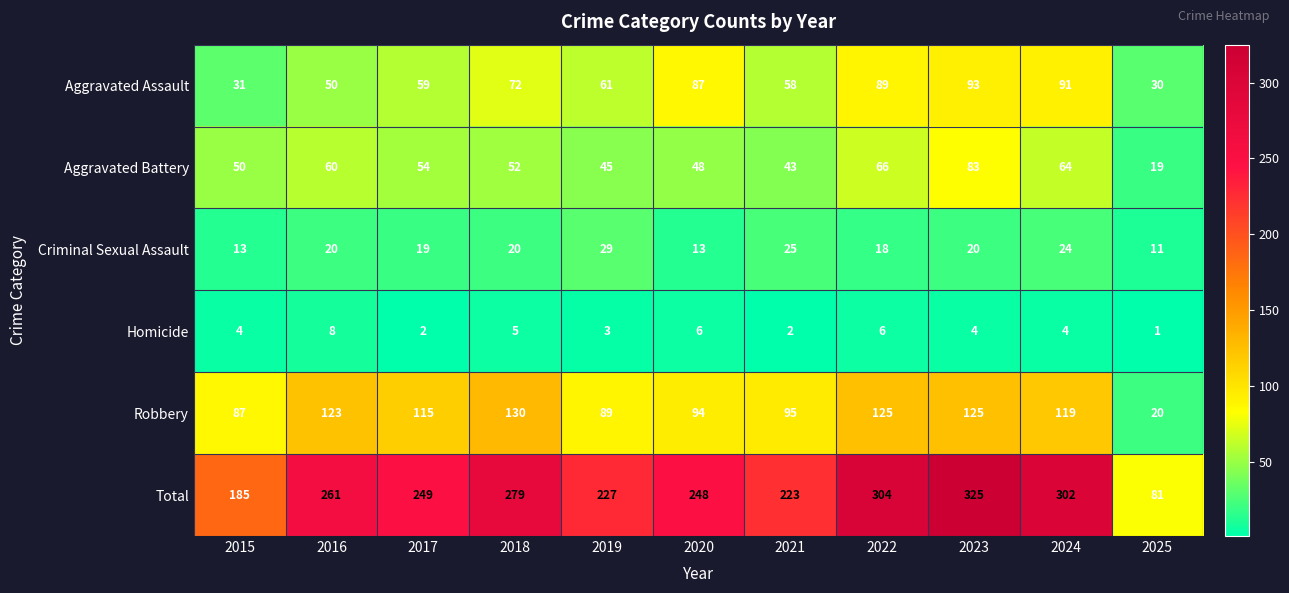

What is the maximum value for Aggravated Assault?

93